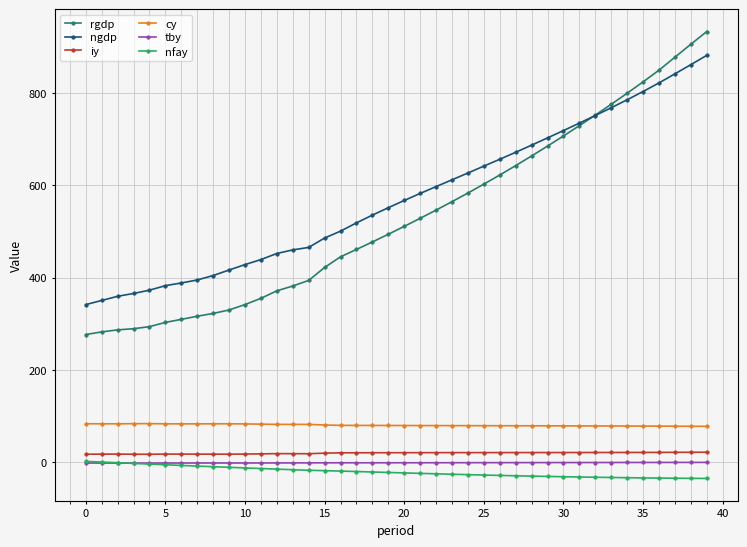

What is the value of the rgdp point at the 7th from the left?

309.6